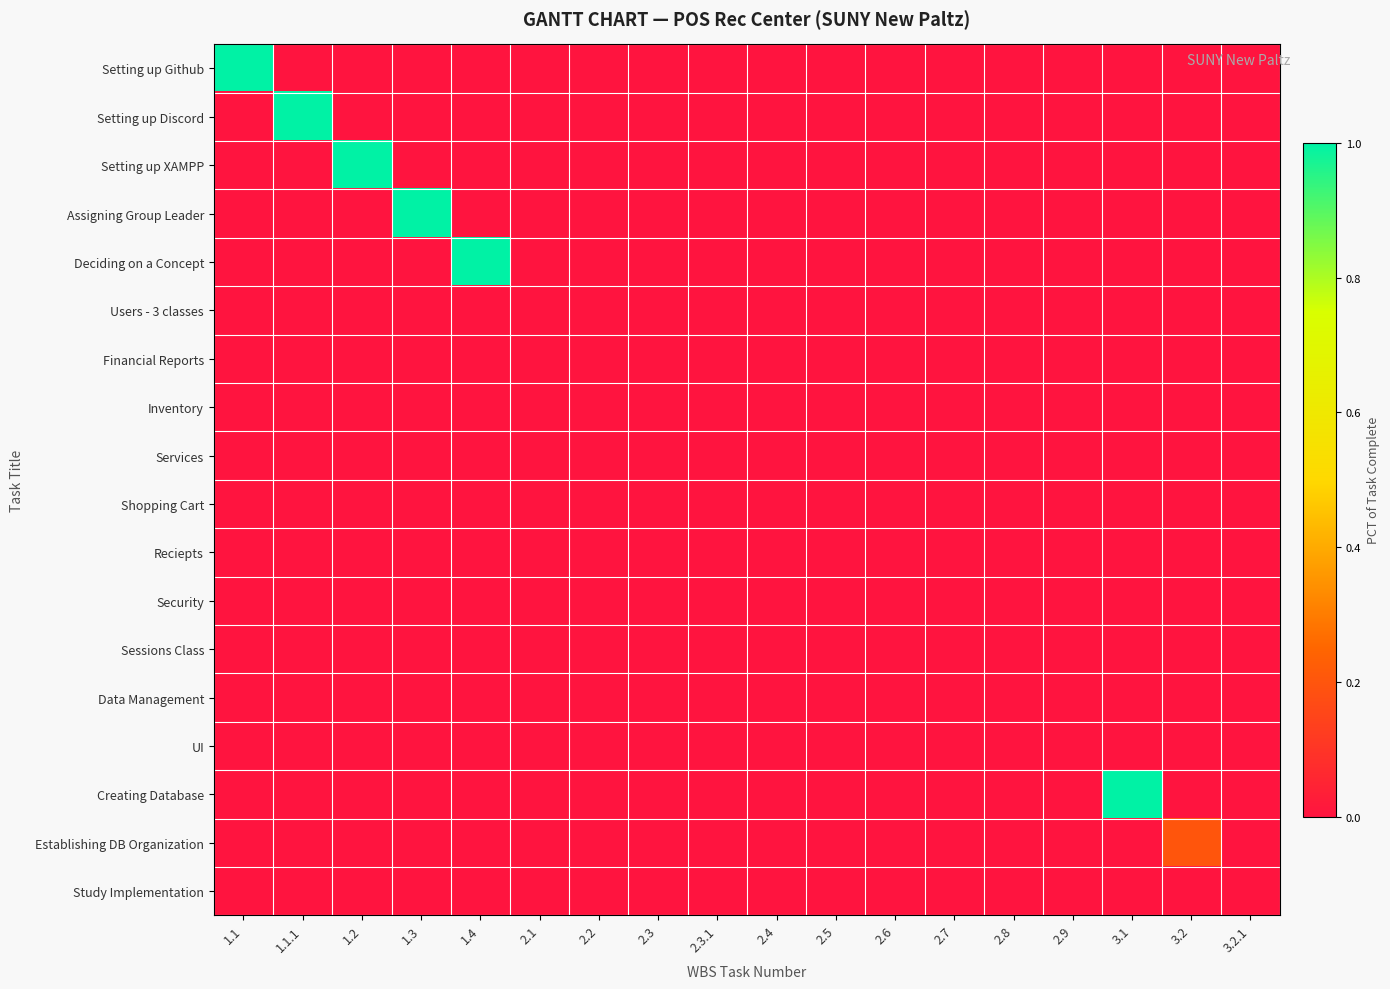

Reading right to left, list all the values displayed in this chart.

Setting up Github: 3.2.1=0.0	3.2=0.0	3.1=0.0	2.9=0.0	2.8=0.0	2.7=0.0	2.6=0.0	2.5=0.0	2.4=0.0	2.3.1=0.0	2.3=0.0	2.2=0.0	2.1=0.0	1.4=0.0	1.3=0.0	1.2=0.0	1.1.1=0.0	1.1=1.0
Setting up Discord: 3.2.1=0.0	3.2=0.0	3.1=0.0	2.9=0.0	2.8=0.0	2.7=0.0	2.6=0.0	2.5=0.0	2.4=0.0	2.3.1=0.0	2.3=0.0	2.2=0.0	2.1=0.0	1.4=0.0	1.3=0.0	1.2=0.0	1.1.1=1.0	1.1=0.0
Setting up XAMPP: 3.2.1=0.0	3.2=0.0	3.1=0.0	2.9=0.0	2.8=0.0	2.7=0.0	2.6=0.0	2.5=0.0	2.4=0.0	2.3.1=0.0	2.3=0.0	2.2=0.0	2.1=0.0	1.4=0.0	1.3=0.0	1.2=1.0	1.1.1=0.0	1.1=0.0
Assigning Group Leader: 3.2.1=0.0	3.2=0.0	3.1=0.0	2.9=0.0	2.8=0.0	2.7=0.0	2.6=0.0	2.5=0.0	2.4=0.0	2.3.1=0.0	2.3=0.0	2.2=0.0	2.1=0.0	1.4=0.0	1.3=1.0	1.2=0.0	1.1.1=0.0	1.1=0.0
Deciding on a Concept: 3.2.1=0.0	3.2=0.0	3.1=0.0	2.9=0.0	2.8=0.0	2.7=0.0	2.6=0.0	2.5=0.0	2.4=0.0	2.3.1=0.0	2.3=0.0	2.2=0.0	2.1=0.0	1.4=1.0	1.3=0.0	1.2=0.0	1.1.1=0.0	1.1=0.0
Users - 3 classes: 3.2.1=0.0	3.2=0.0	3.1=0.0	2.9=0.0	2.8=0.0	2.7=0.0	2.6=0.0	2.5=0.0	2.4=0.0	2.3.1=0.0	2.3=0.0	2.2=0.0	2.1=0.0	1.4=0.0	1.3=0.0	1.2=0.0	1.1.1=0.0	1.1=0.0
Financial Reports: 3.2.1=0.0	3.2=0.0	3.1=0.0	2.9=0.0	2.8=0.0	2.7=0.0	2.6=0.0	2.5=0.0	2.4=0.0	2.3.1=0.0	2.3=0.0	2.2=0.0	2.1=0.0	1.4=0.0	1.3=0.0	1.2=0.0	1.1.1=0.0	1.1=0.0
Inventory: 3.2.1=0.0	3.2=0.0	3.1=0.0	2.9=0.0	2.8=0.0	2.7=0.0	2.6=0.0	2.5=0.0	2.4=0.0	2.3.1=0.0	2.3=0.0	2.2=0.0	2.1=0.0	1.4=0.0	1.3=0.0	1.2=0.0	1.1.1=0.0	1.1=0.0
Services: 3.2.1=0.0	3.2=0.0	3.1=0.0	2.9=0.0	2.8=0.0	2.7=0.0	2.6=0.0	2.5=0.0	2.4=0.0	2.3.1=0.0	2.3=0.0	2.2=0.0	2.1=0.0	1.4=0.0	1.3=0.0	1.2=0.0	1.1.1=0.0	1.1=0.0
Shopping Cart: 3.2.1=0.0	3.2=0.0	3.1=0.0	2.9=0.0	2.8=0.0	2.7=0.0	2.6=0.0	2.5=0.0	2.4=0.0	2.3.1=0.0	2.3=0.0	2.2=0.0	2.1=0.0	1.4=0.0	1.3=0.0	1.2=0.0	1.1.1=0.0	1.1=0.0
Reciepts: 3.2.1=0.0	3.2=0.0	3.1=0.0	2.9=0.0	2.8=0.0	2.7=0.0	2.6=0.0	2.5=0.0	2.4=0.0	2.3.1=0.0	2.3=0.0	2.2=0.0	2.1=0.0	1.4=0.0	1.3=0.0	1.2=0.0	1.1.1=0.0	1.1=0.0
Security: 3.2.1=0.0	3.2=0.0	3.1=0.0	2.9=0.0	2.8=0.0	2.7=0.0	2.6=0.0	2.5=0.0	2.4=0.0	2.3.1=0.0	2.3=0.0	2.2=0.0	2.1=0.0	1.4=0.0	1.3=0.0	1.2=0.0	1.1.1=0.0	1.1=0.0
Sessions Class: 3.2.1=0.0	3.2=0.0	3.1=0.0	2.9=0.0	2.8=0.0	2.7=0.0	2.6=0.0	2.5=0.0	2.4=0.0	2.3.1=0.0	2.3=0.0	2.2=0.0	2.1=0.0	1.4=0.0	1.3=0.0	1.2=0.0	1.1.1=0.0	1.1=0.0
Data Management: 3.2.1=0.0	3.2=0.0	3.1=0.0	2.9=0.0	2.8=0.0	2.7=0.0	2.6=0.0	2.5=0.0	2.4=0.0	2.3.1=0.0	2.3=0.0	2.2=0.0	2.1=0.0	1.4=0.0	1.3=0.0	1.2=0.0	1.1.1=0.0	1.1=0.0
UI: 3.2.1=0.0	3.2=0.0	3.1=0.0	2.9=0.0	2.8=0.0	2.7=0.0	2.6=0.0	2.5=0.0	2.4=0.0	2.3.1=0.0	2.3=0.0	2.2=0.0	2.1=0.0	1.4=0.0	1.3=0.0	1.2=0.0	1.1.1=0.0	1.1=0.0
Creating Database: 3.2.1=0.0	3.2=0.0	3.1=1.0	2.9=0.0	2.8=0.0	2.7=0.0	2.6=0.0	2.5=0.0	2.4=0.0	2.3.1=0.0	2.3=0.0	2.2=0.0	2.1=0.0	1.4=0.0	1.3=0.0	1.2=0.0	1.1.1=0.0	1.1=0.0
Establishing DB Organization: 3.2.1=0.0	3.2=0.2	3.1=0.0	2.9=0.0	2.8=0.0	2.7=0.0	2.6=0.0	2.5=0.0	2.4=0.0	2.3.1=0.0	2.3=0.0	2.2=0.0	2.1=0.0	1.4=0.0	1.3=0.0	1.2=0.0	1.1.1=0.0	1.1=0.0
Study Implementation: 3.2.1=0.0	3.2=0.0	3.1=0.0	2.9=0.0	2.8=0.0	2.7=0.0	2.6=0.0	2.5=0.0	2.4=0.0	2.3.1=0.0	2.3=0.0	2.2=0.0	2.1=0.0	1.4=0.0	1.3=0.0	1.2=0.0	1.1.1=0.0	1.1=0.0